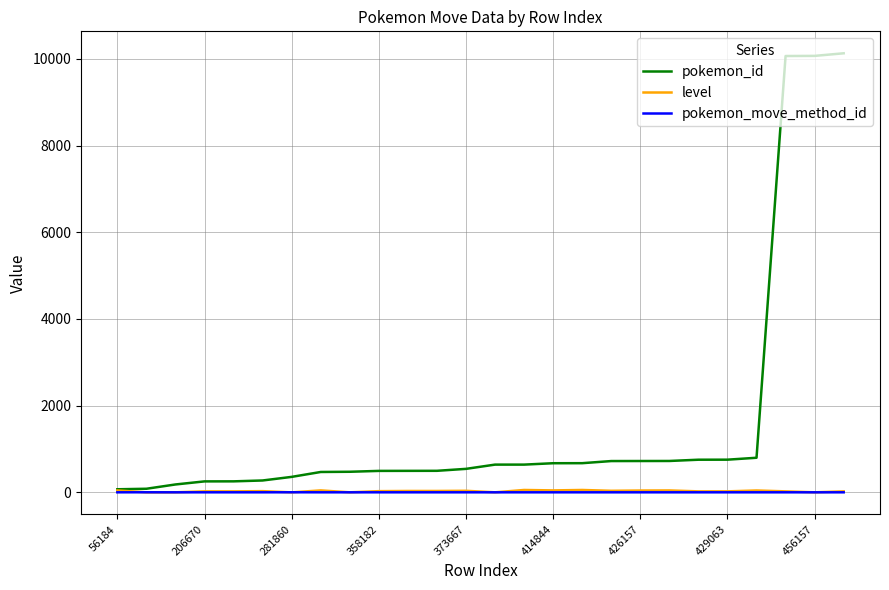

Which series has the widest spread of values?

pokemon_id